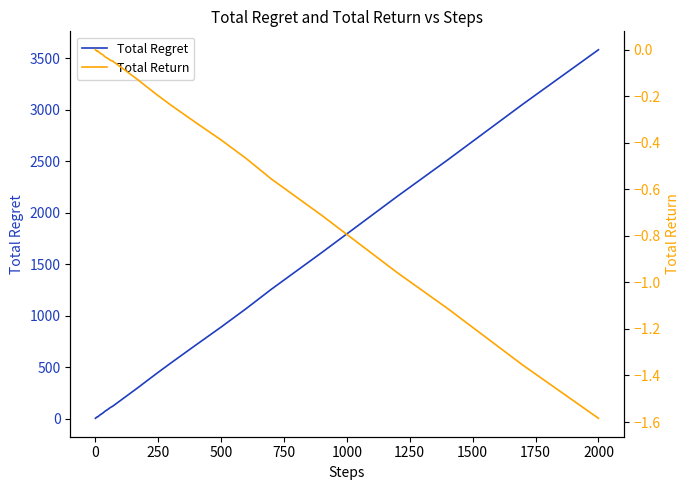

Is it true that Total Regret equals 770.0 at 250?

False